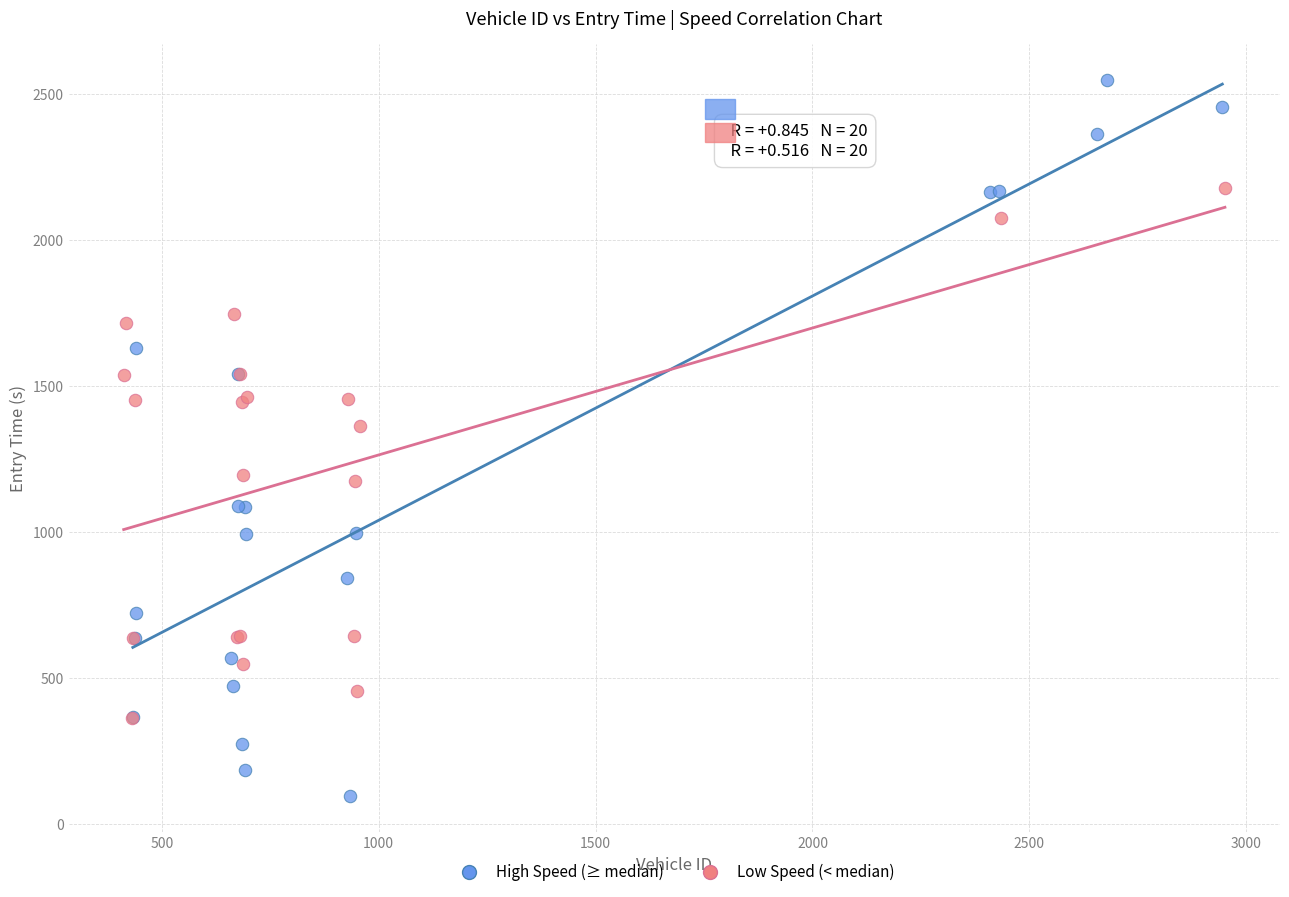

Which series has the largest Y range (max minus min)?

High Speed (≥ median)